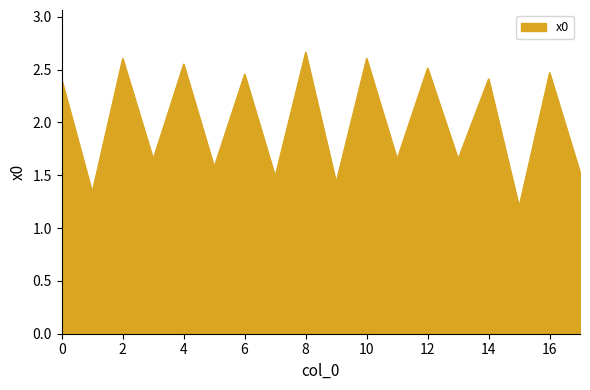

What is the minimum value shown in the chart?

1.2